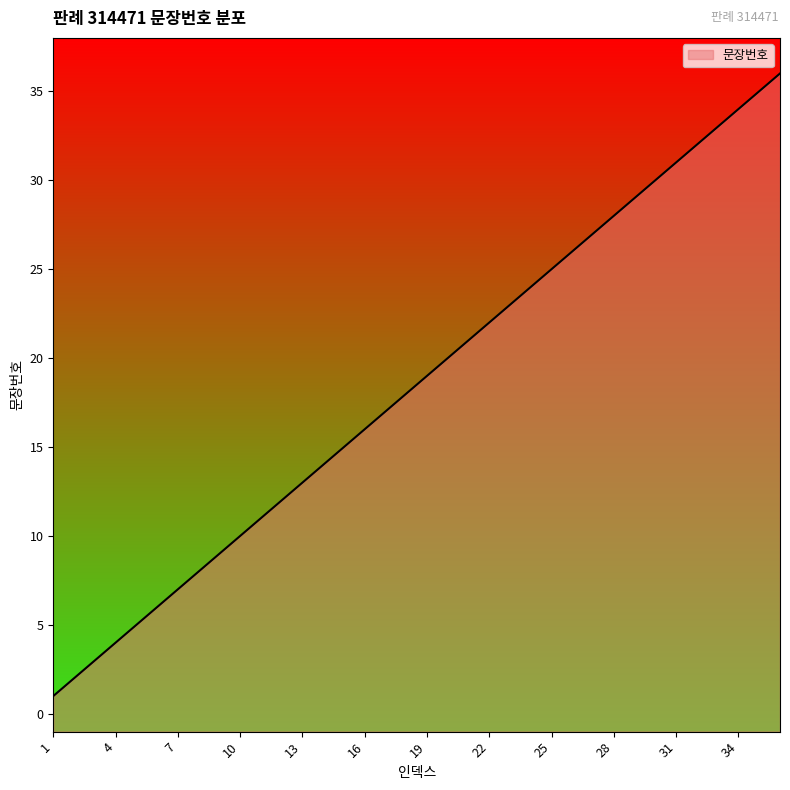

What value does the data have at 32, to the nearest 5?

30